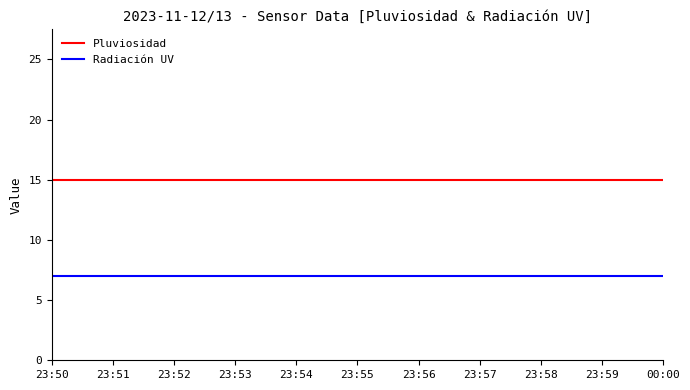

What is the lowest value of the Pluviosidad series?

15